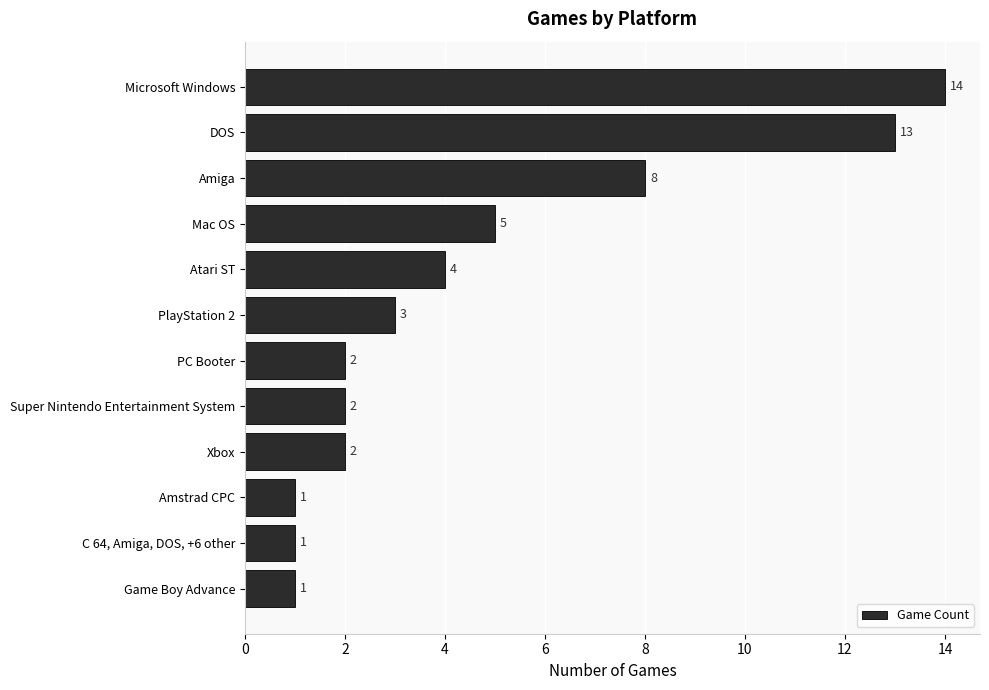

What is the maximum value shown in the chart?

14